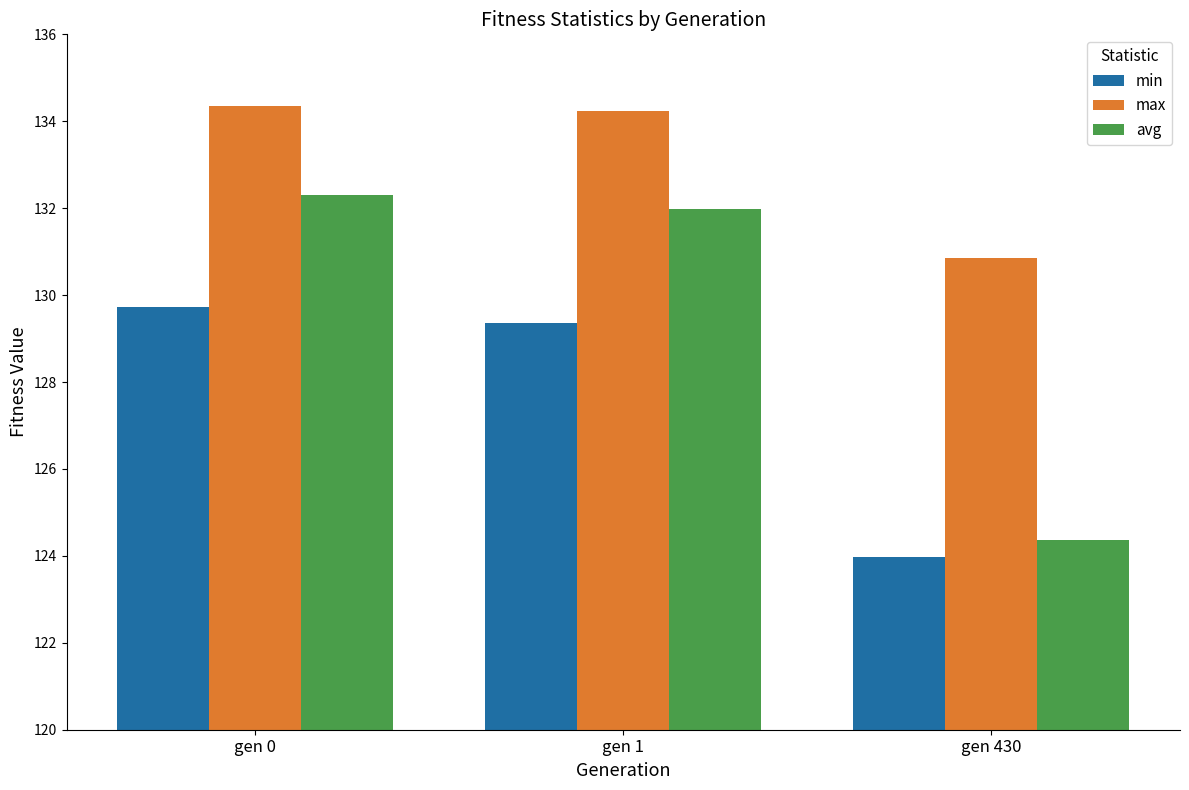

What is the minimum value for min?

124.0